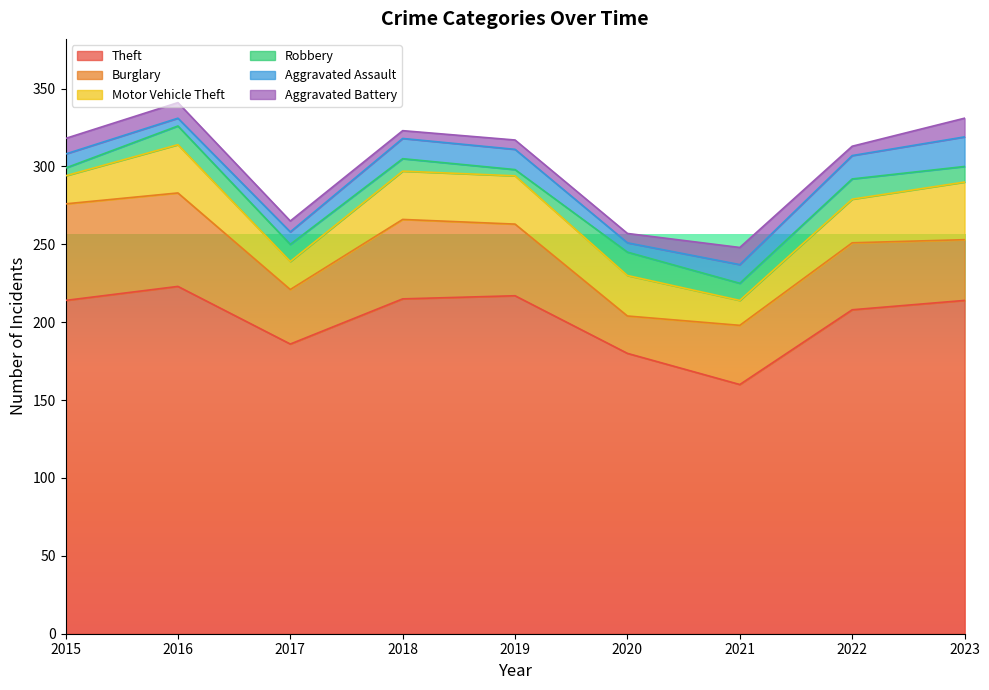

At which category does Theft reach its first local valley?

2017